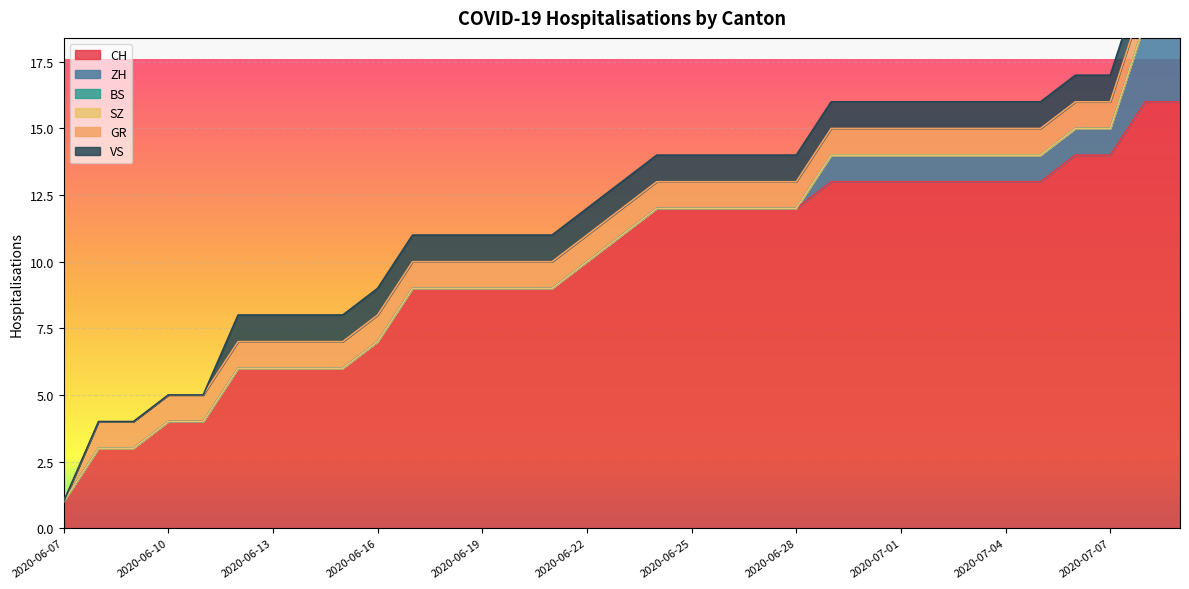

What is the difference between the highest and lowest values at 2020-06-07?

1